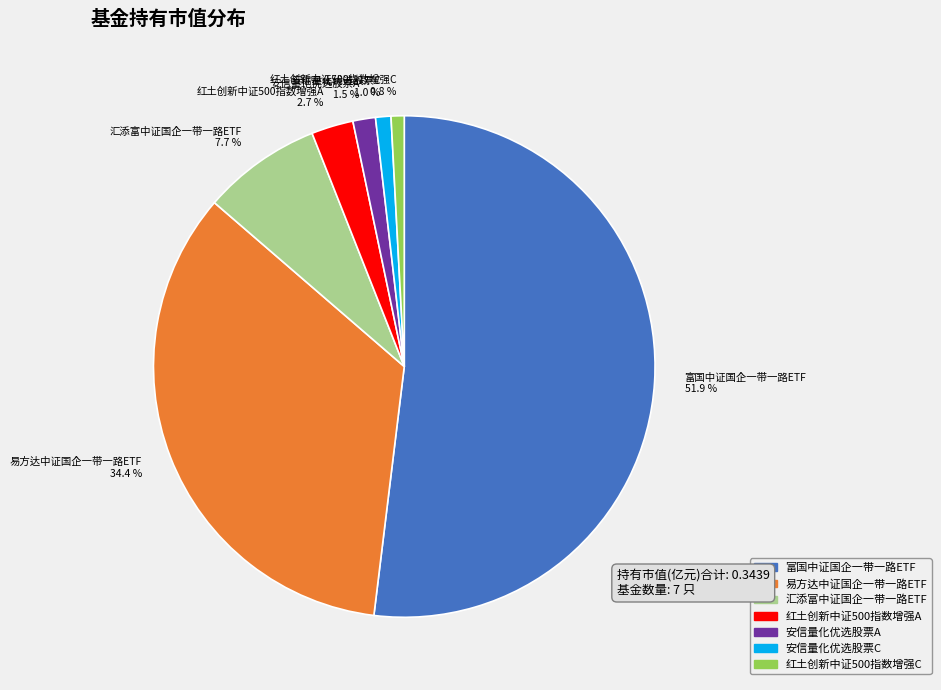

Is there any slice that represents more than half of the pie?

Yes